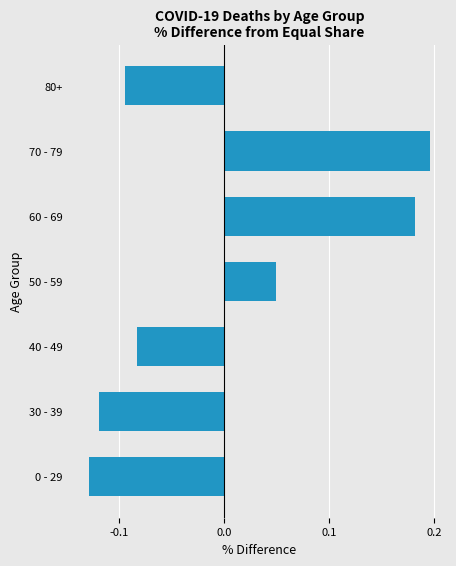

How many values are below zero?

4